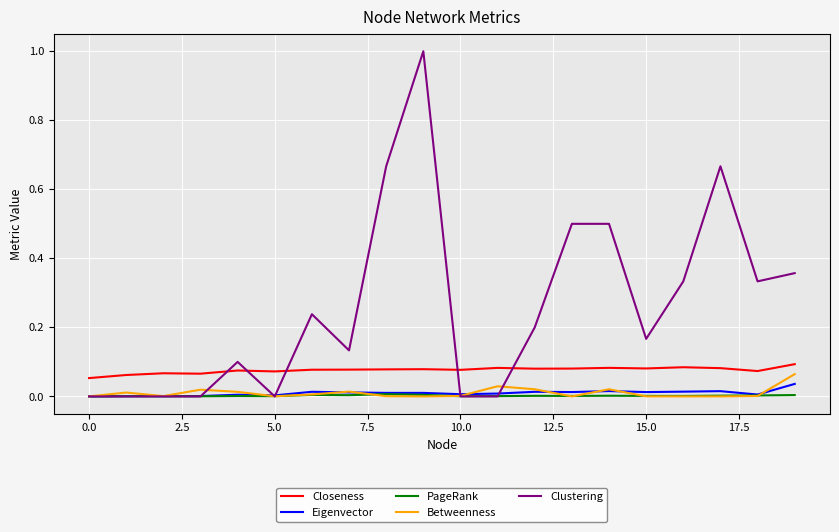

Which series has the largest total across all categories?

Clustering